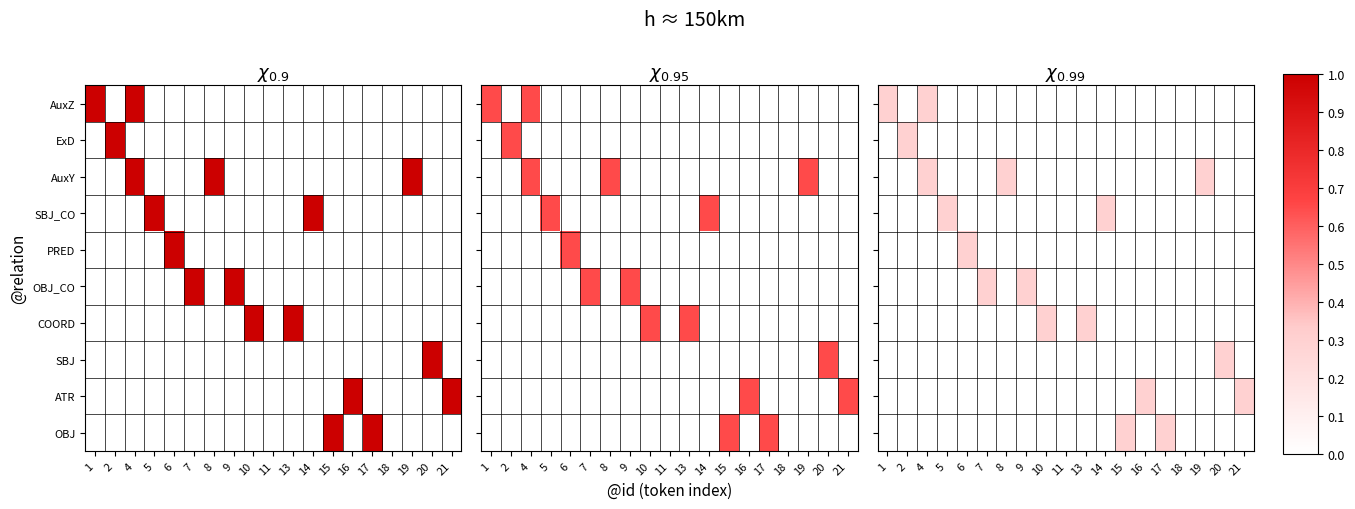

Which has a higher value, 8 or 9?

8